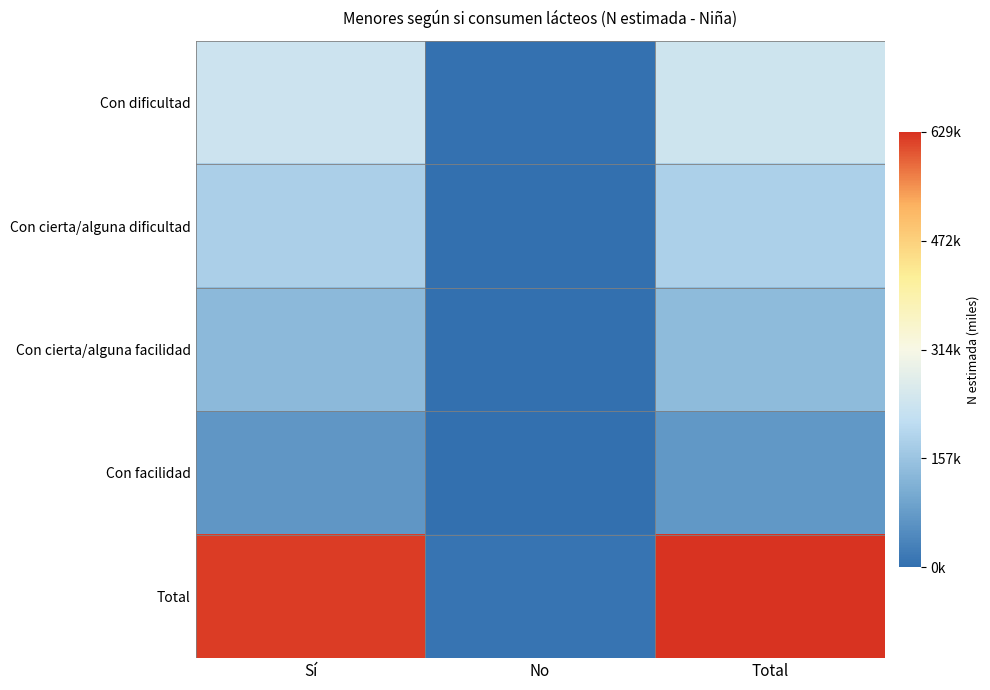

Which series has the largest total across all categories?

Total